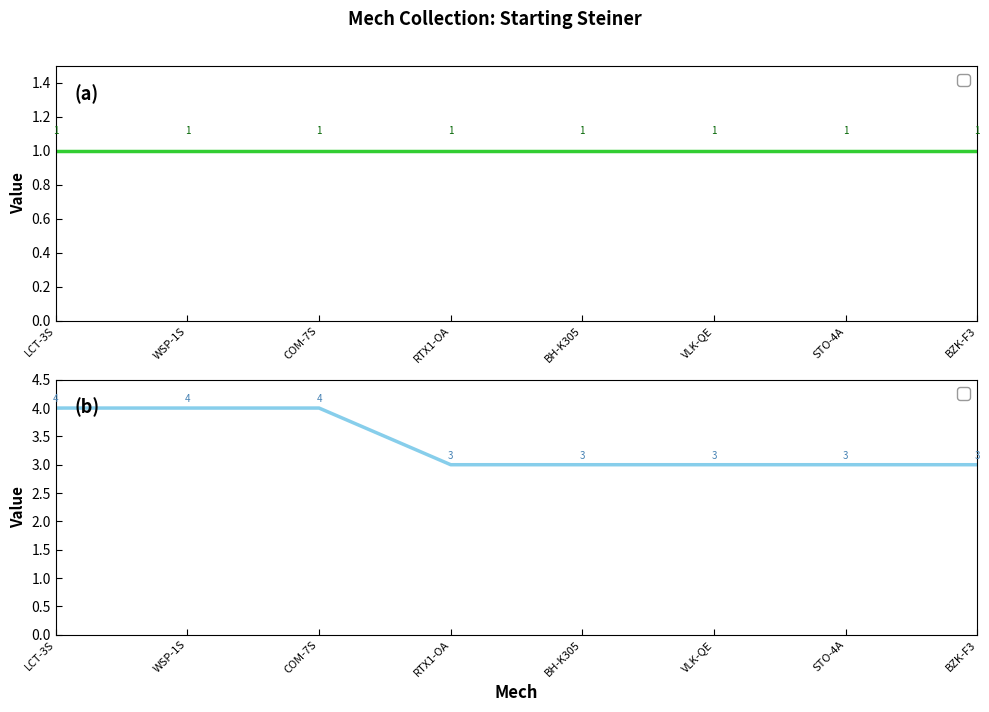

What is the minimum value shown in the chart?

3